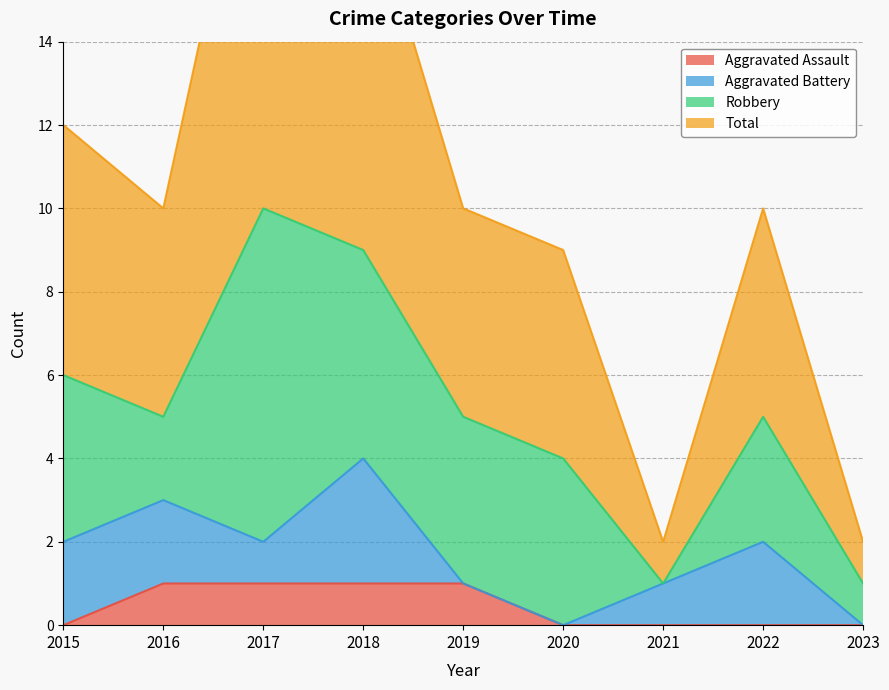

True or false: Total and Aggravated Assault intersect in this chart.

False